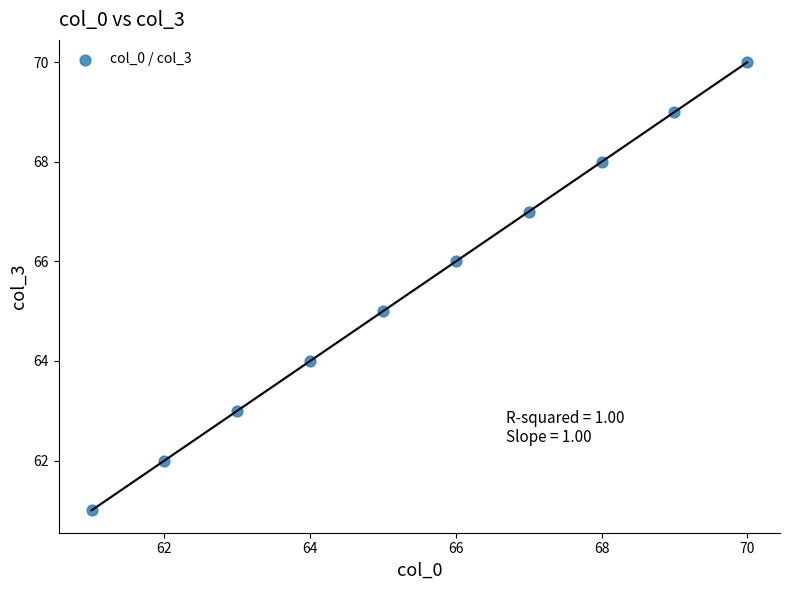

What is the average X value?

66